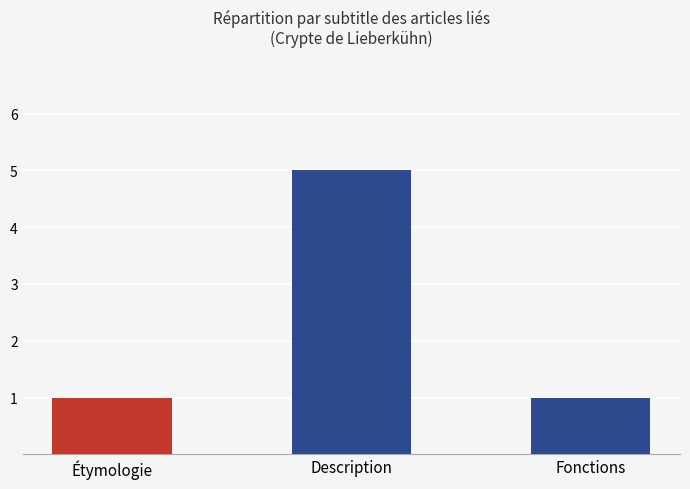

Reading right to left, what are all the values shown in this chart?

Fonctions=1	Description=5	Étymologie=1